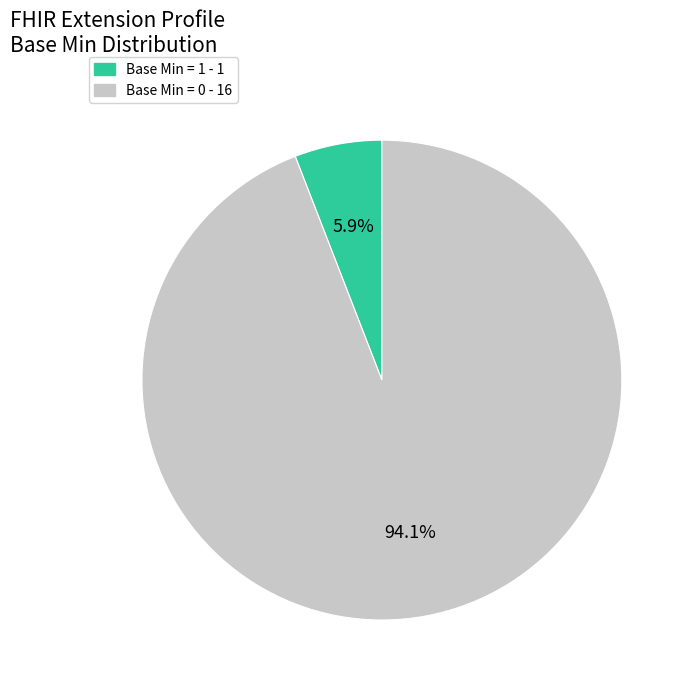

Is there a majority slice in this chart?

Yes